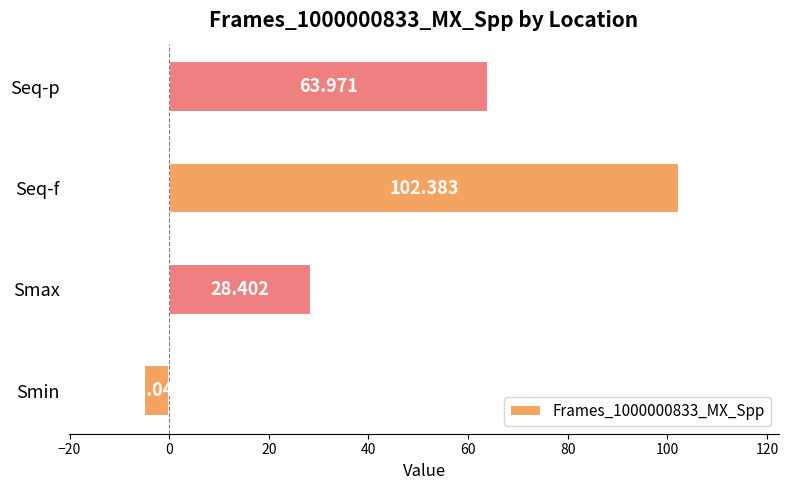

What is the sum of all values?

189.7